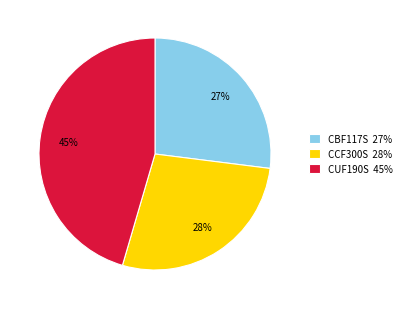

Combined, do CBF117S 27% and CCF300S 28% account for over 50%?

Yes